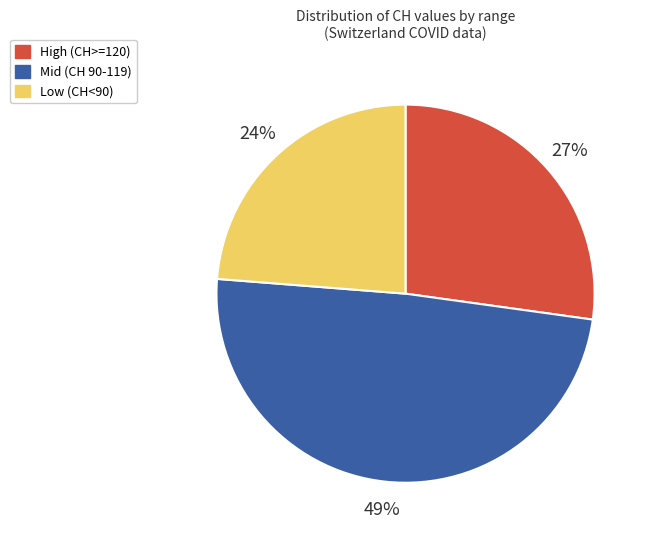

To the nearest percent, what is the average slice percentage?

33%